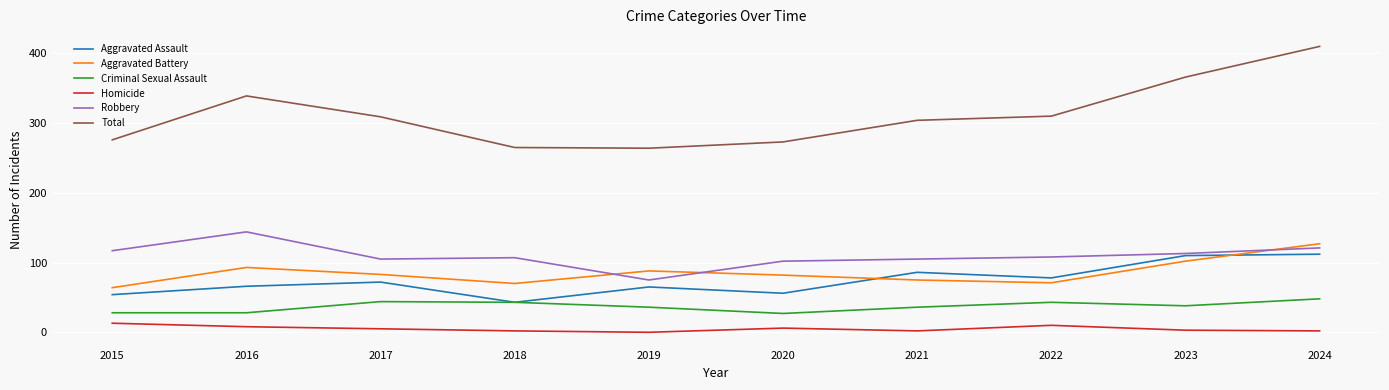

The Aggravated Battery series shows 38 at 2021. True or false?

False